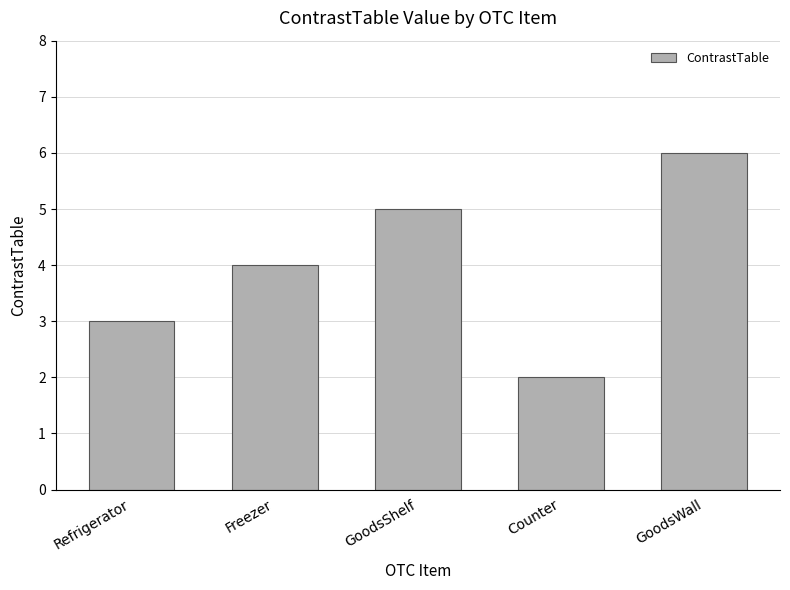

What is the smallest value displayed?

2